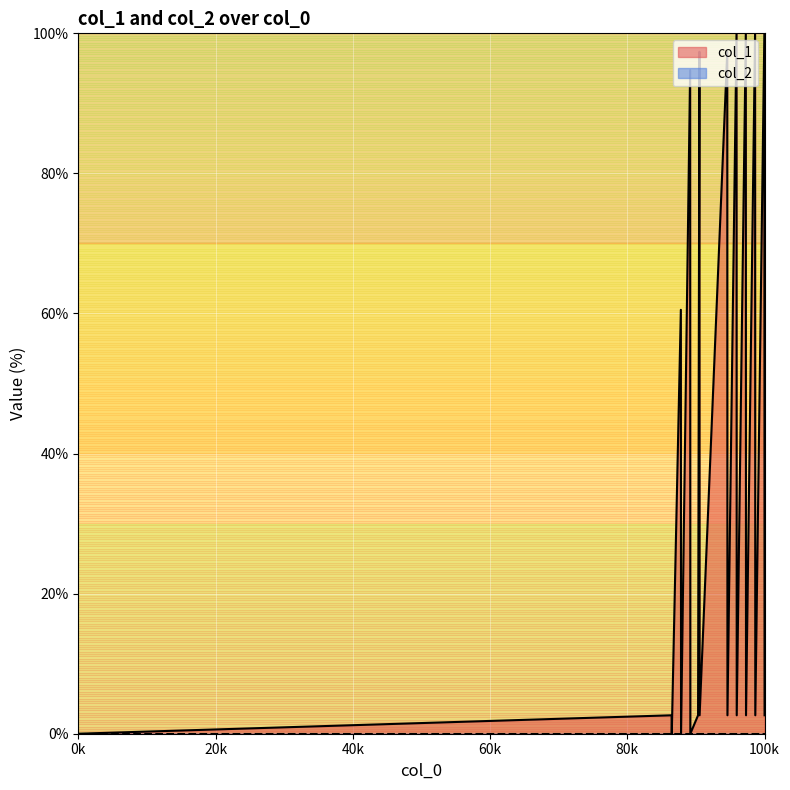

How many lines are shown in the chart?

2